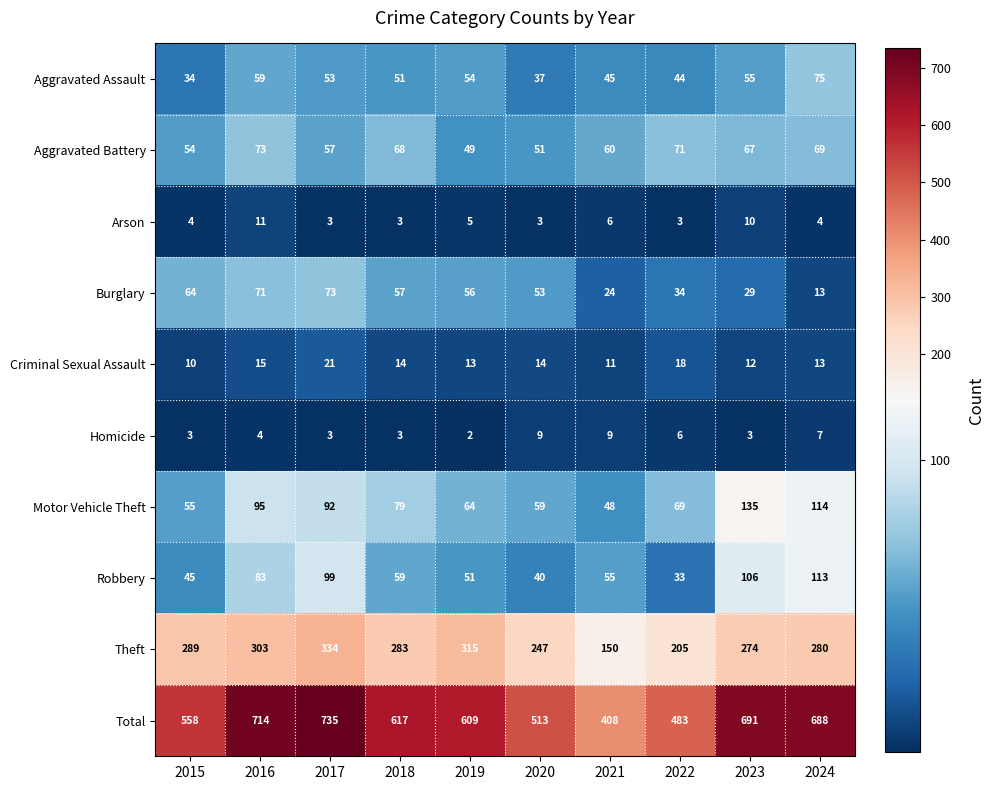

What is the average value of the Criminal Sexual Assault series?

14